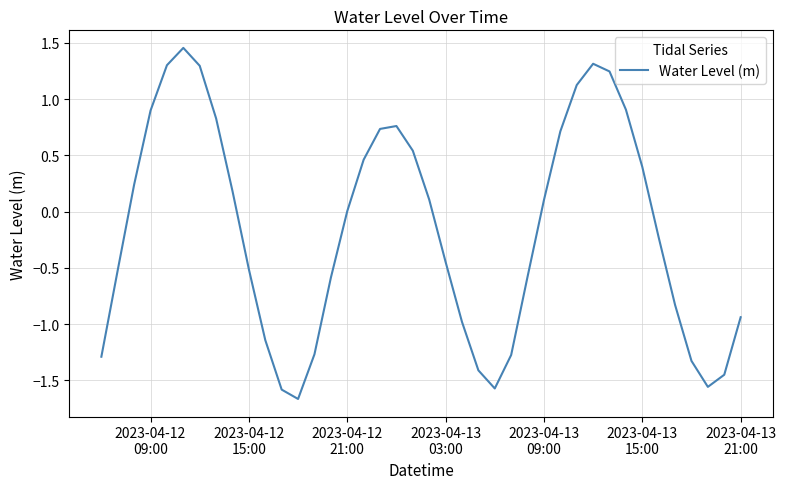

What is the difference between the maximum and minimum values?

3.1